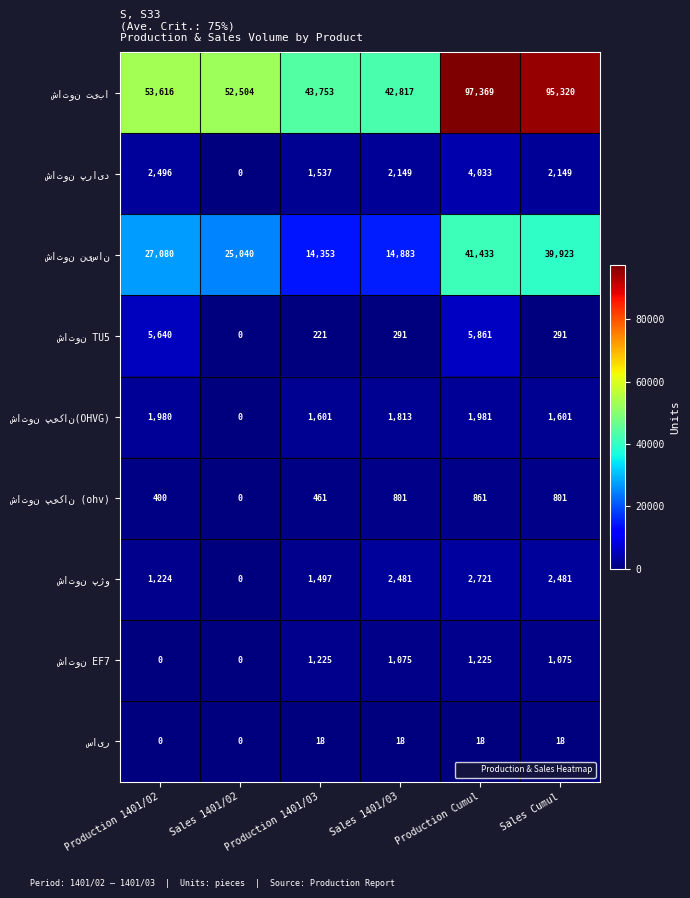

At how many categories does at least one series exceed 39648?

6